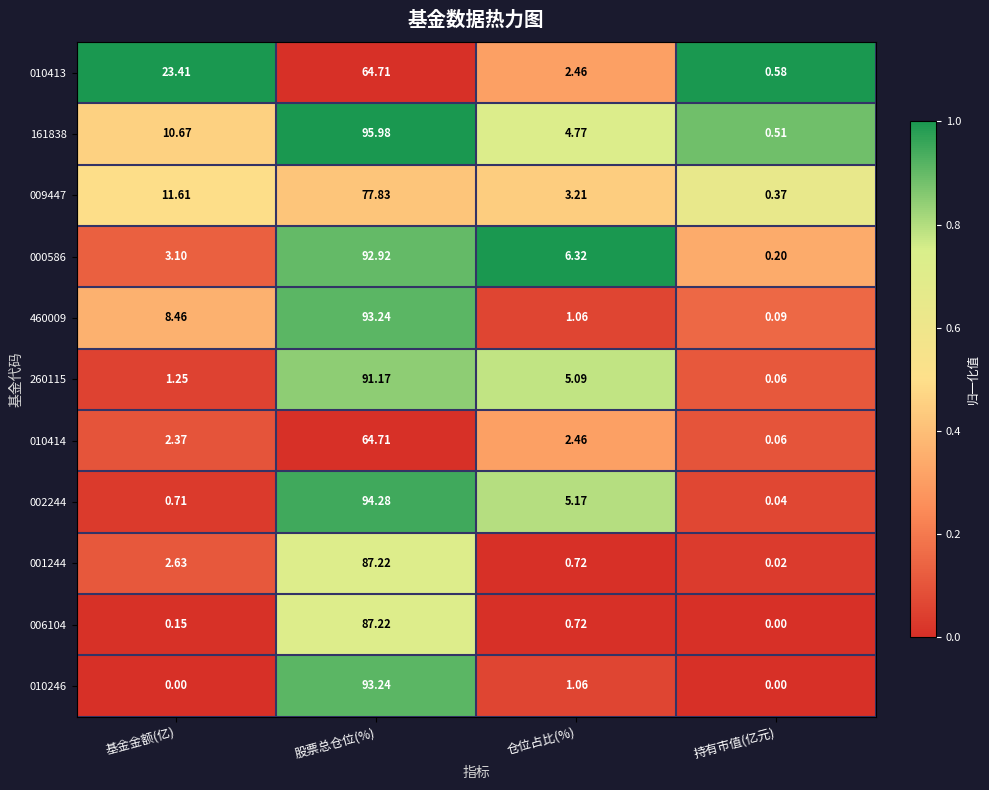

Which category has the highest value in the 010246 series?

股票总仓位(%)